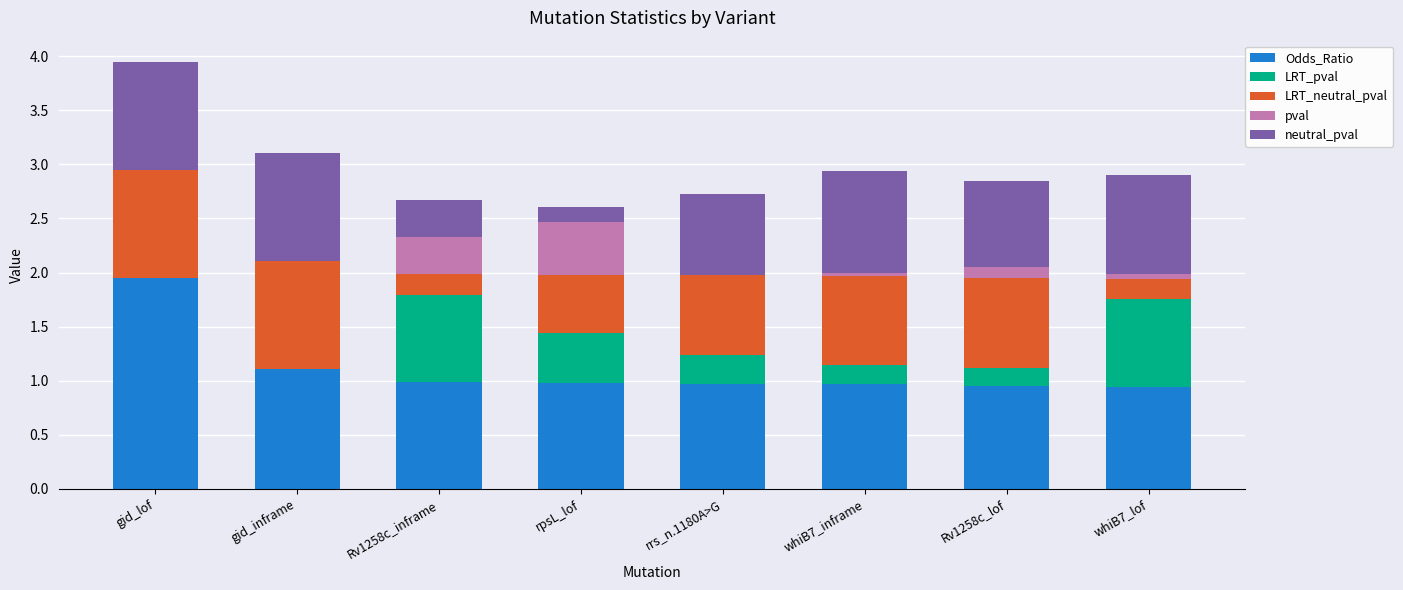

What is the sum of all Odds_Ratio values?

8.8